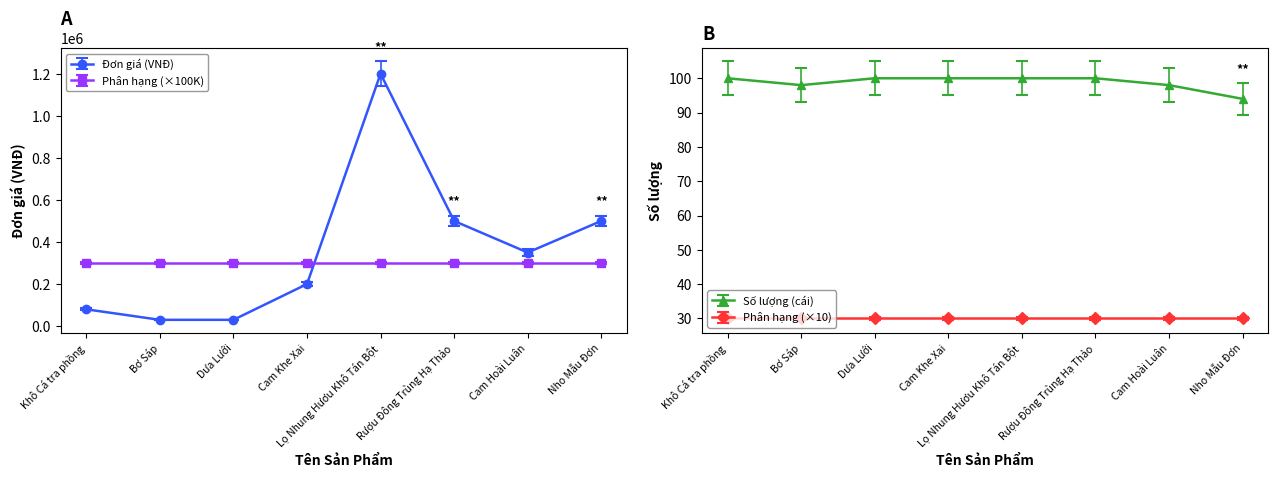

What position from the right is Lọ Nhung Hươu Khô Tán Bột?

4